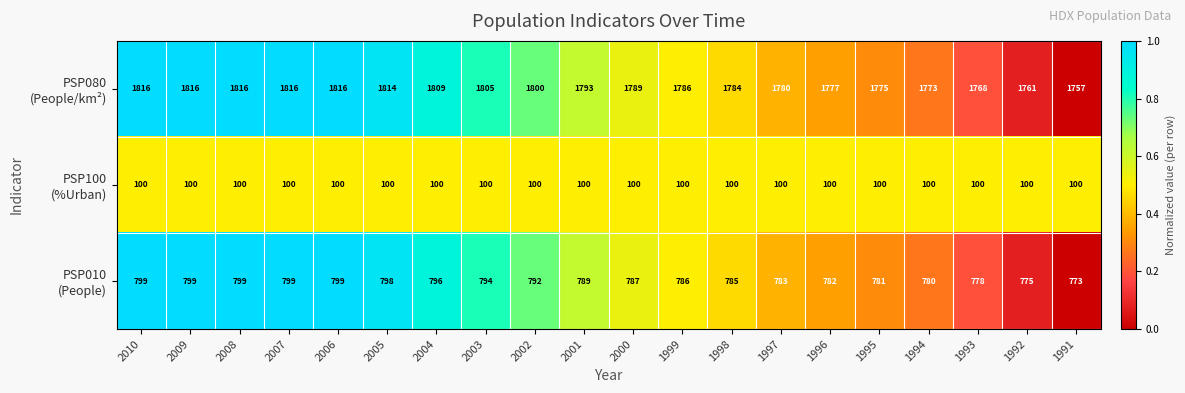

What is the total value across all series at 1999?

2672